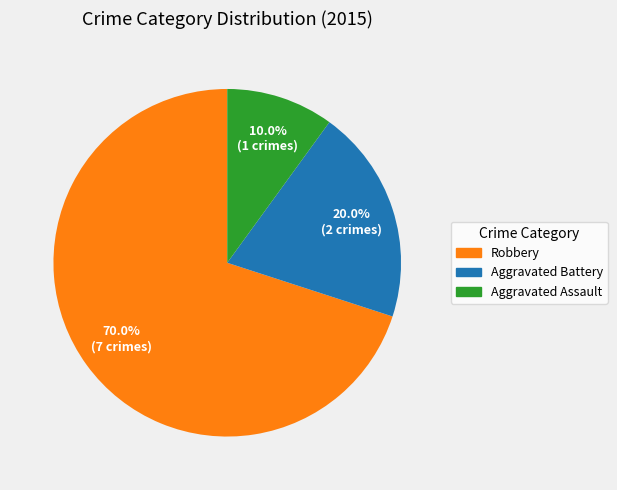

To the nearest percent, what is the difference between the largest and smallest slice percentages?

60%